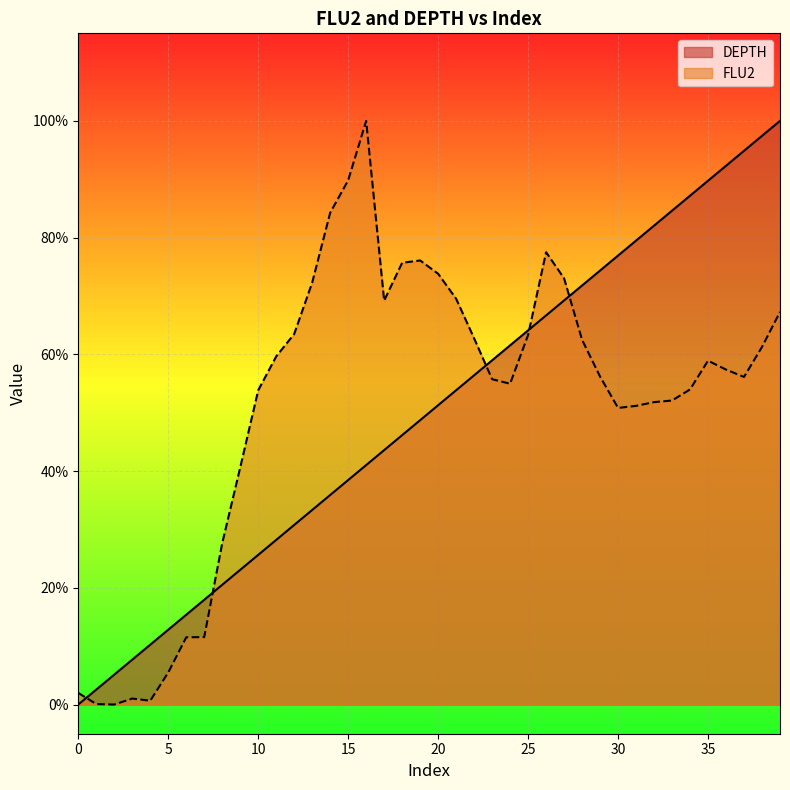

What are all the series names shown in the legend?

DEPTH, FLU2